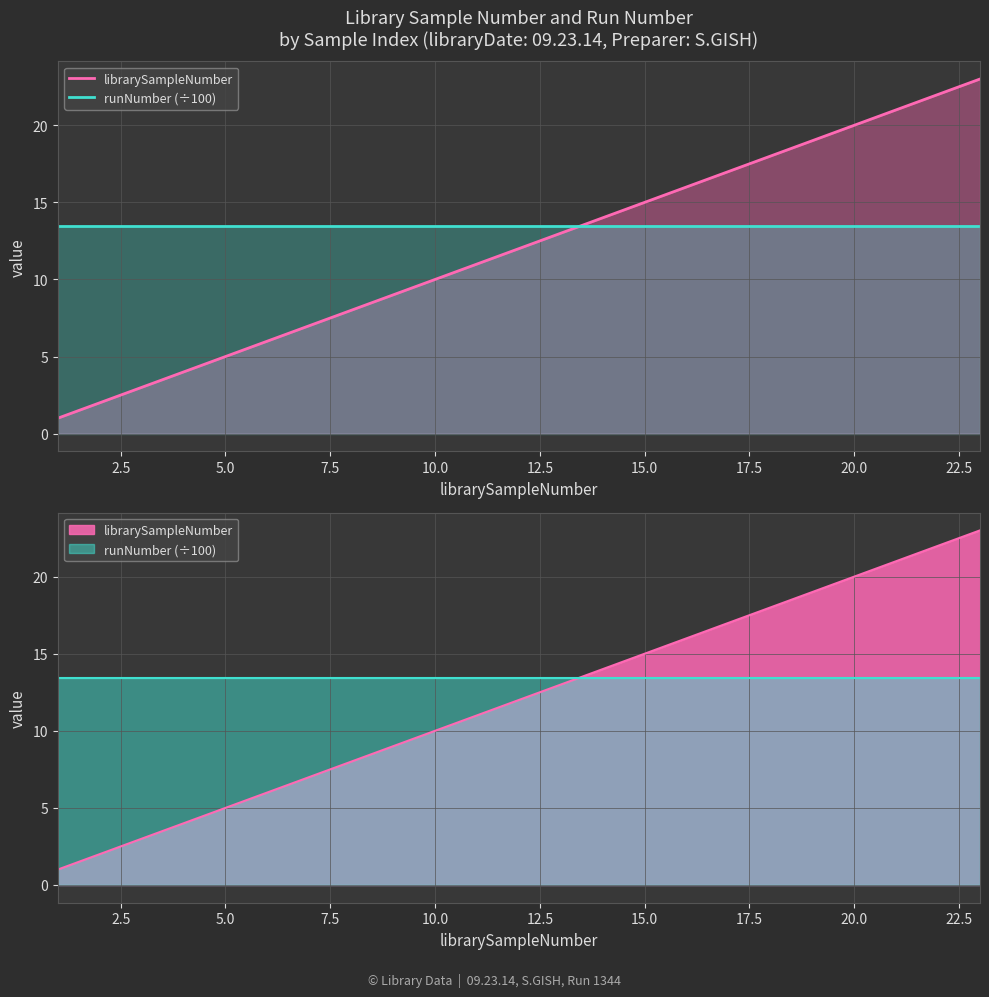

Rank the series at 2.5 from highest to lowest value.

runNumber (÷100), librarySampleNumber